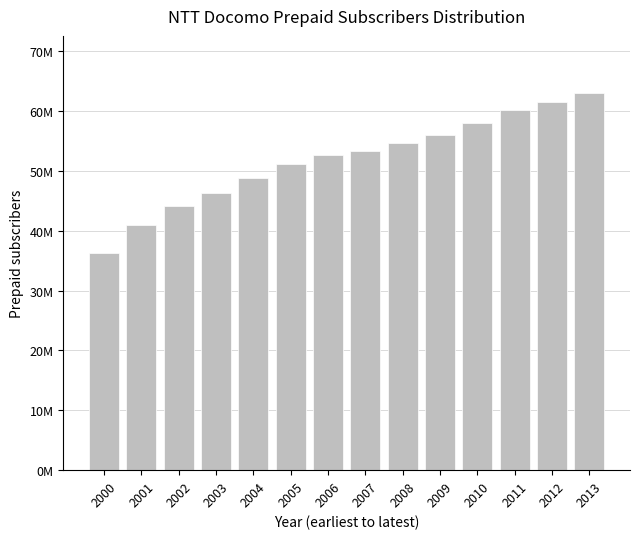

Are the bars horizontal?

No